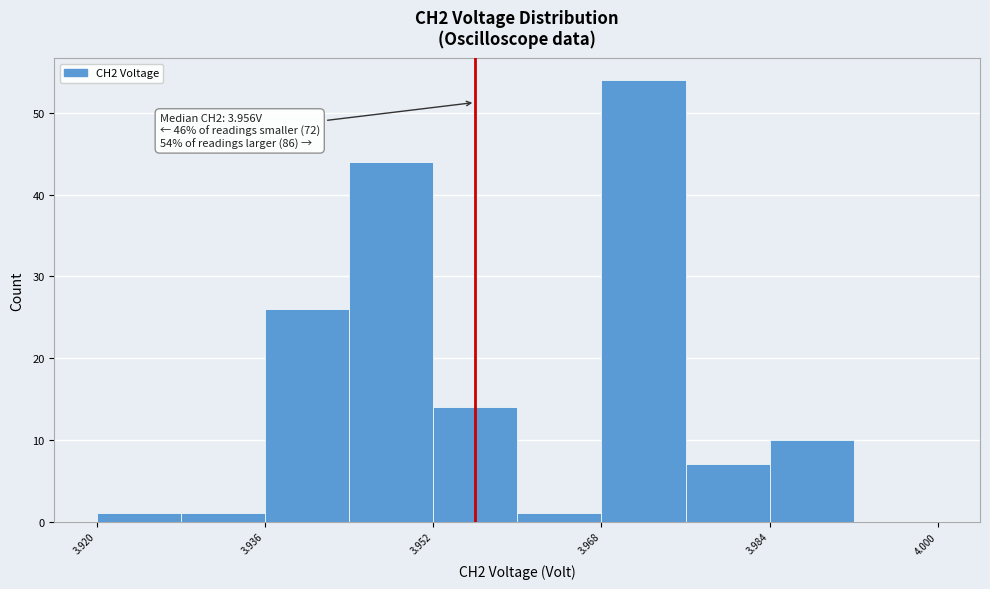

Over which range of the x-axis is the bar tallest?

3.968 to 3.976